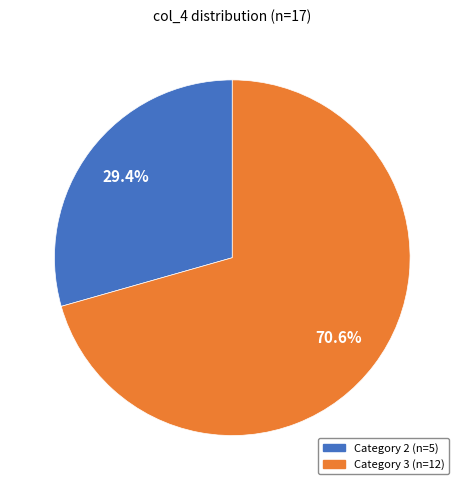

Is there a majority slice in this chart?

Yes